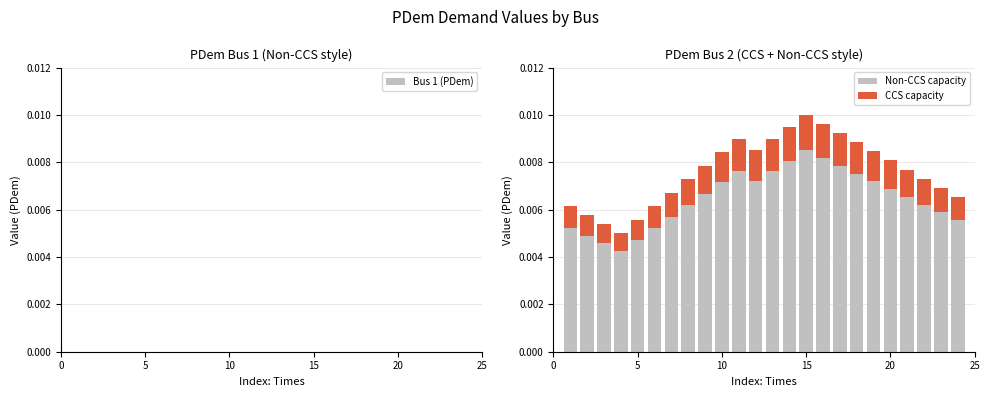

Are the bars grouped side by side (vs. stacked)?

No